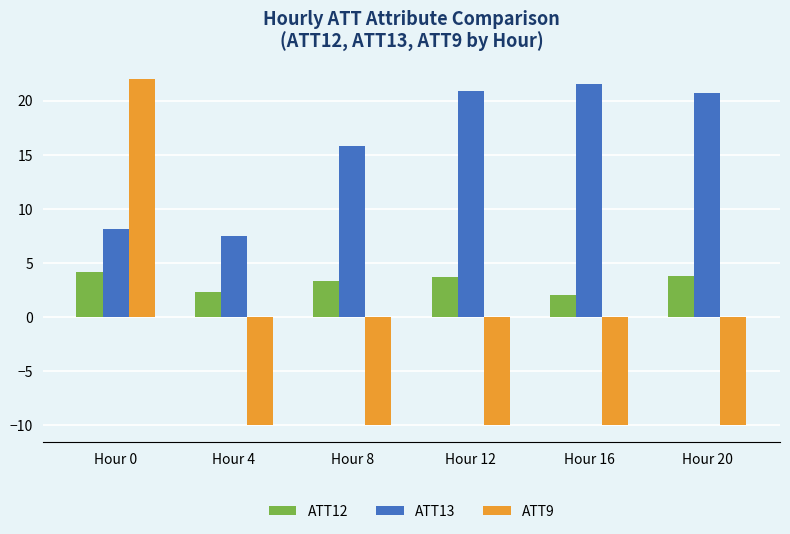

At which label is ATT13 closest to 14?

Hour 8